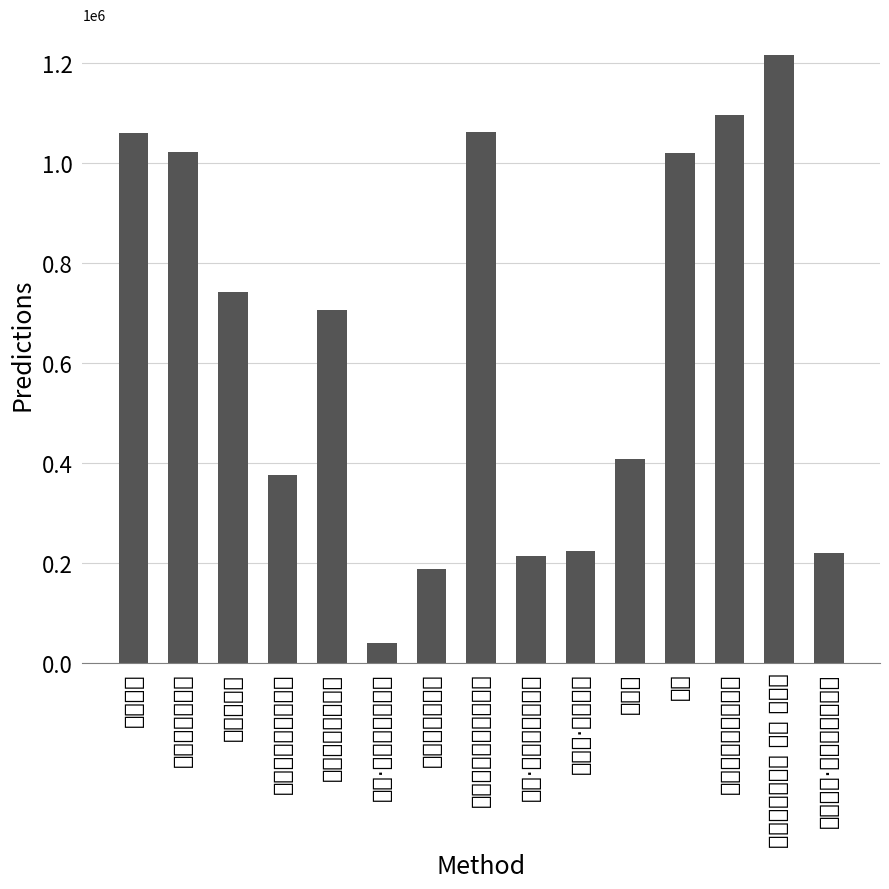

Rank the categories by value from lowest to highest.

七言·铁牛耕地种金钱, 嘲灵隐寺印铁牛, 铁牛·骨格纯刚蹄角全, 廛居一绝·天碧绡帱障铁牛, 满庭芳·真铁牛儿, 杜防御为铁牛干塔亭, 李铁牛, 铁牛庵下忽不喜往, 开元铁牛歌, 铁牛, 嘲灵隐寺印铁牛, 陕府铁牛, 和五祖老和尚寄铁牛歌, 杜防御为铁牛干塔亭, 南城咏古十六首 其六 铁牛庙